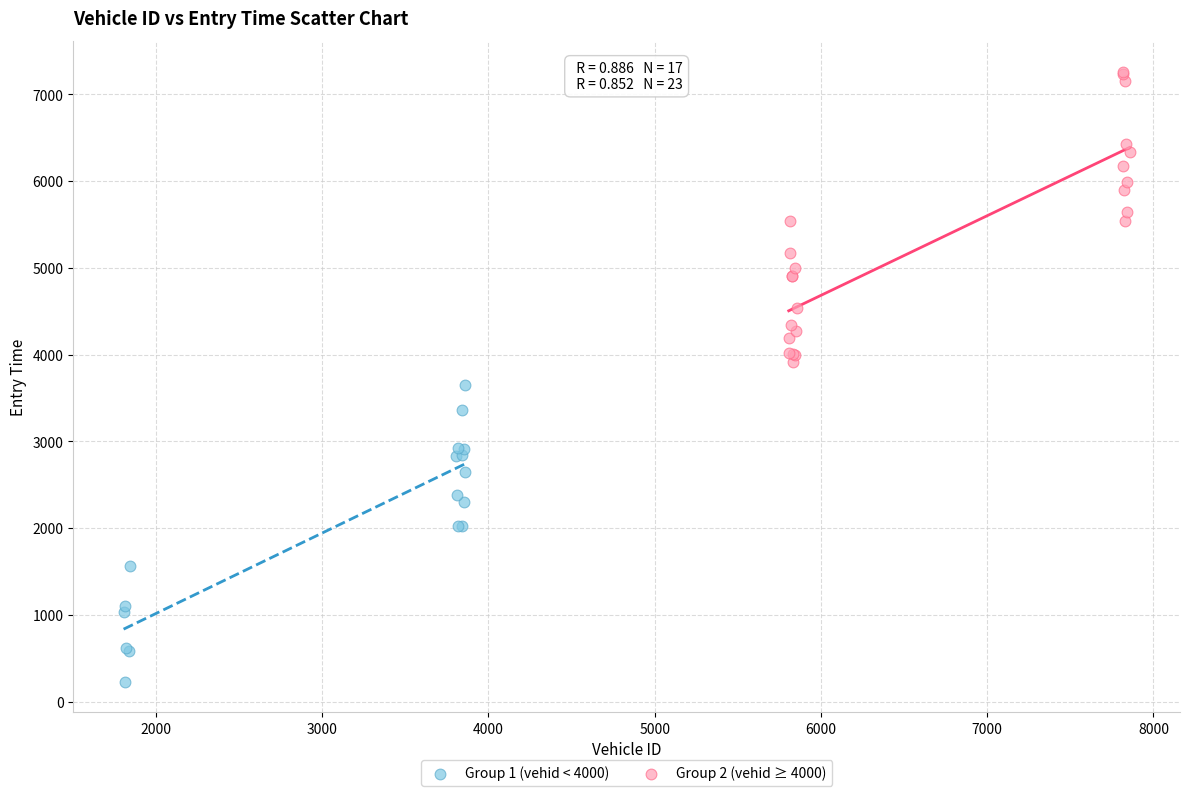

Which series has the widest spread of Y values?

Group 1 (vehid < 4000)